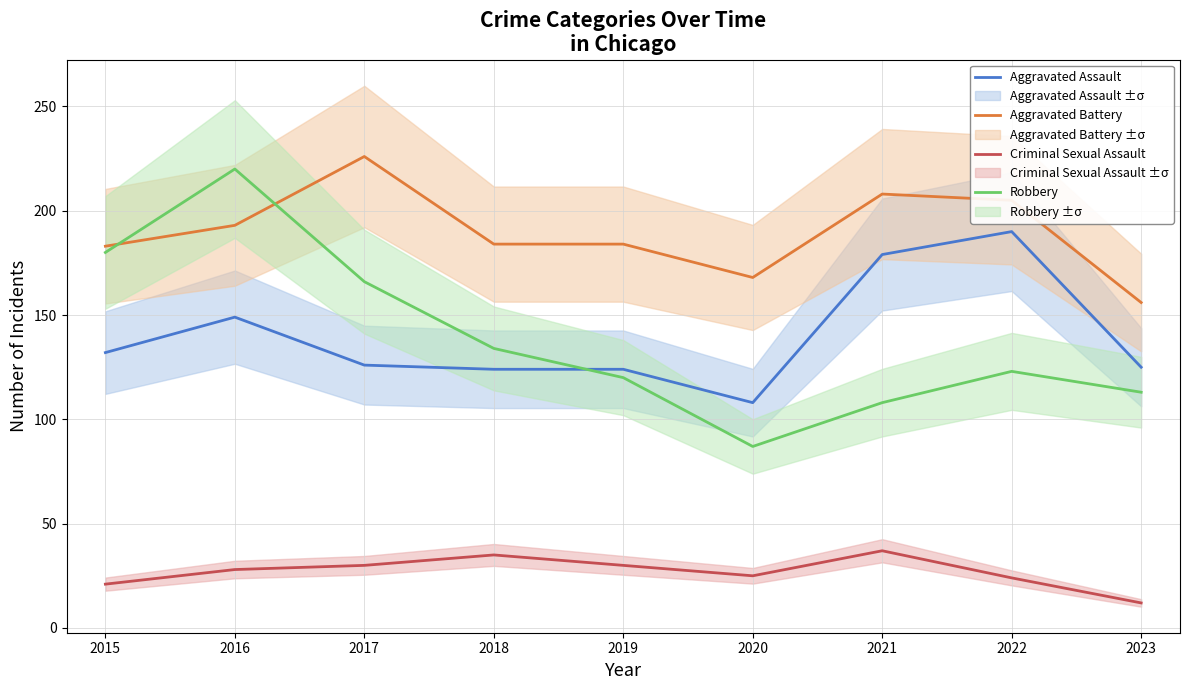

True or false: Robbery has more than 1 points higher than both neighbors.

True